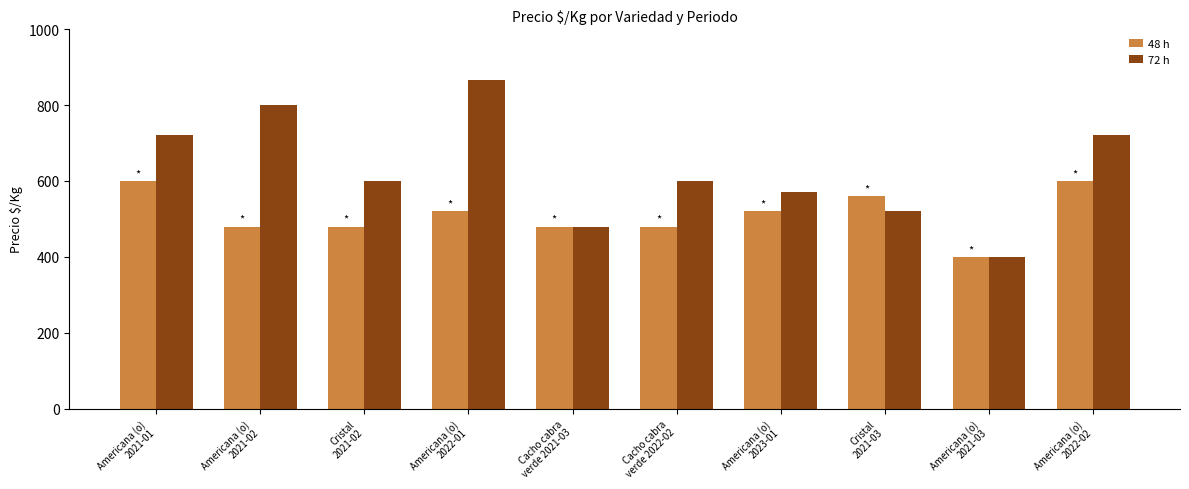

What is the total value across all series at Cacho cabra
verde 2021-03?

960